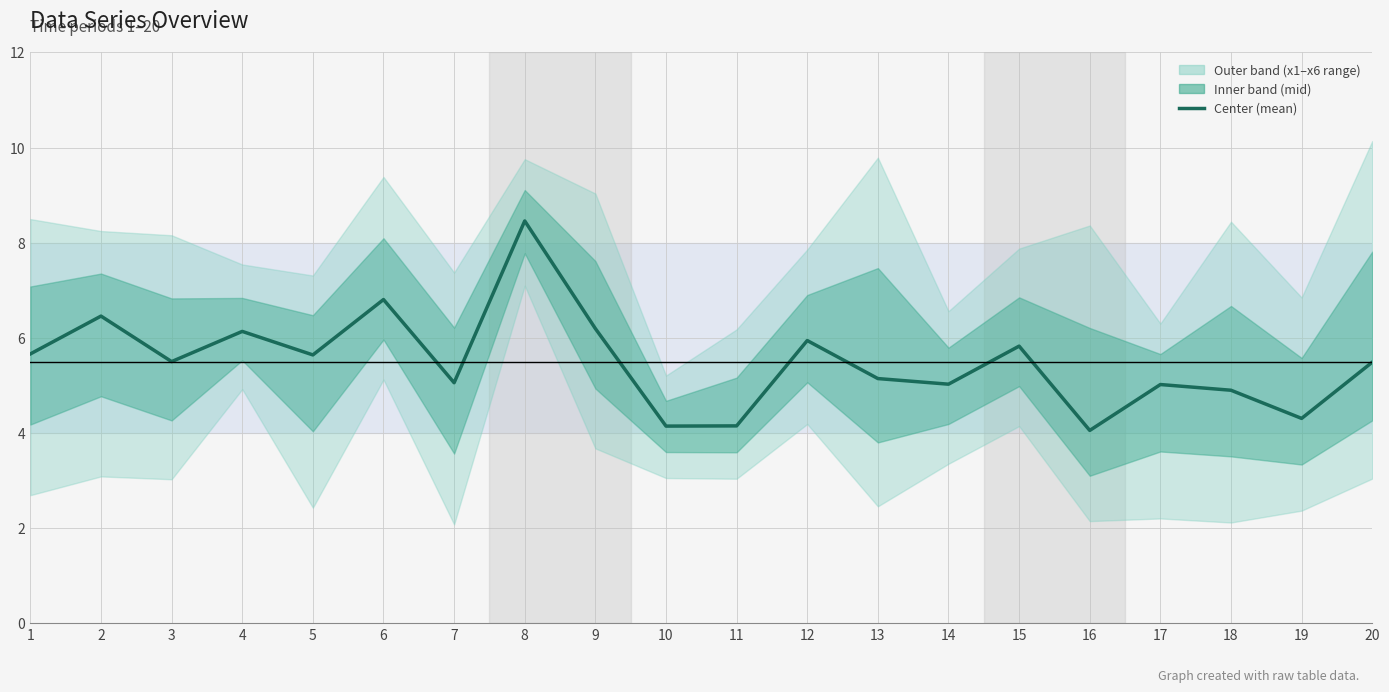

Reading left to right, extract all data points from this chart.

1=5.7	2=6.5	3=5.5	4=6.1	5=5.6	6=6.8	7=5.1	8=8.5	9=6.2	10=4.1	11=4.2	12=5.9	13=5.1	14=5.0	15=5.8	16=4.1	17=5.0	18=4.9	19=4.3	20=5.5